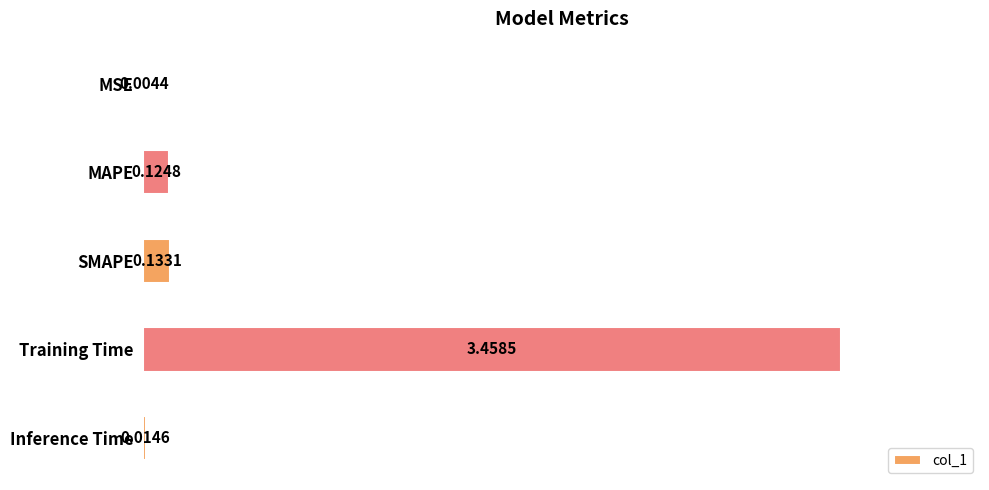

Which has a higher value, MSE or MAPE?

MAPE